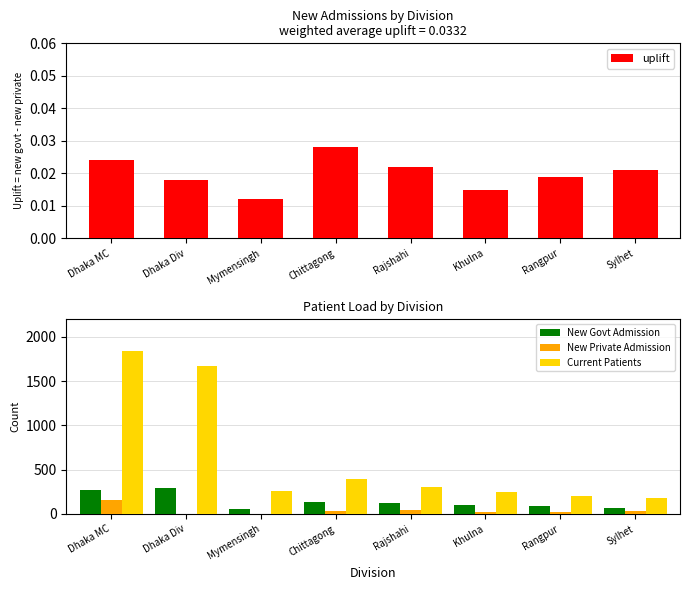

The Current Patients series shows 1837.0 at Dhaka MC. True or false?

True